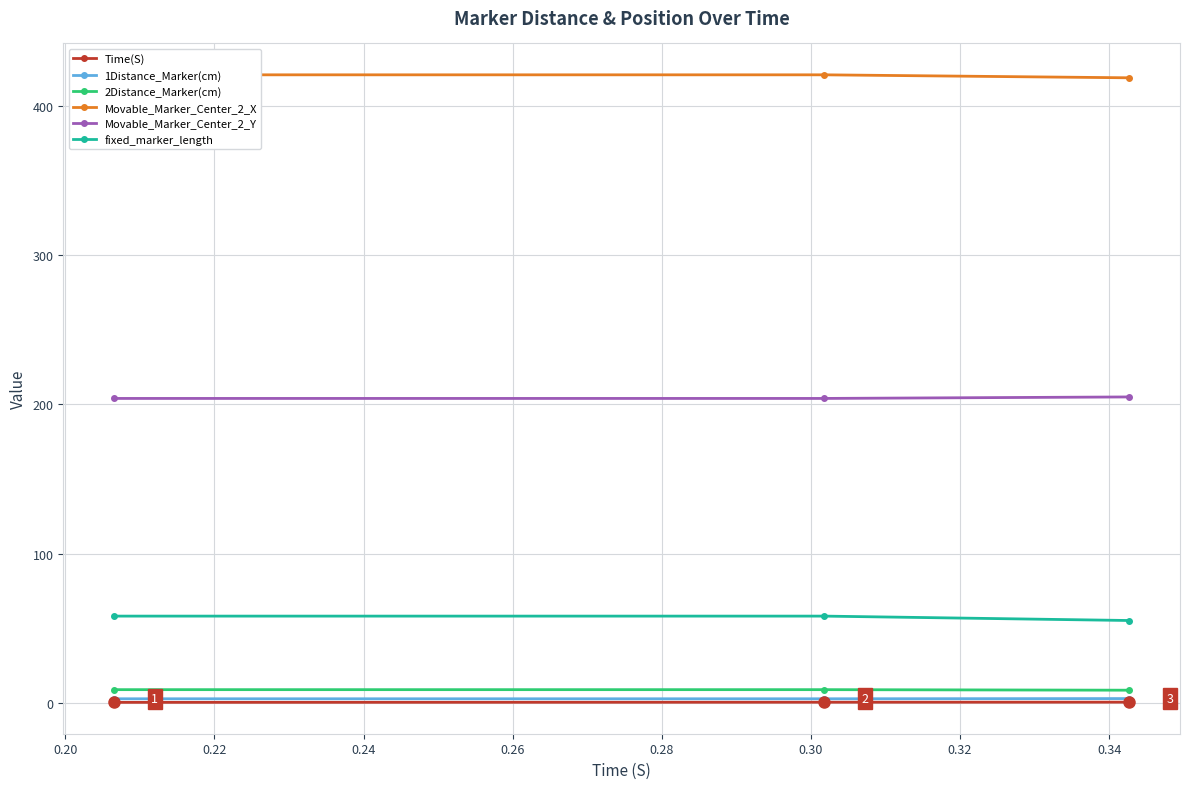

What is the maximum value shown in the chart?

421.0